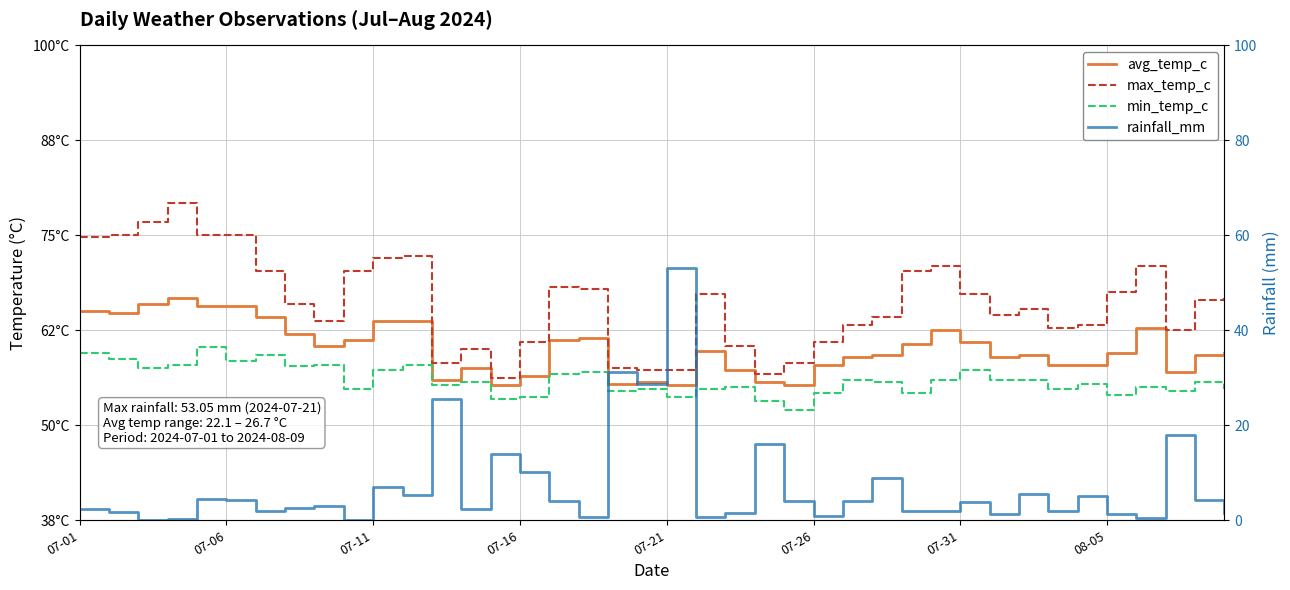

What is the value of the rainfall_mm point at the 29th from the left?

2.0